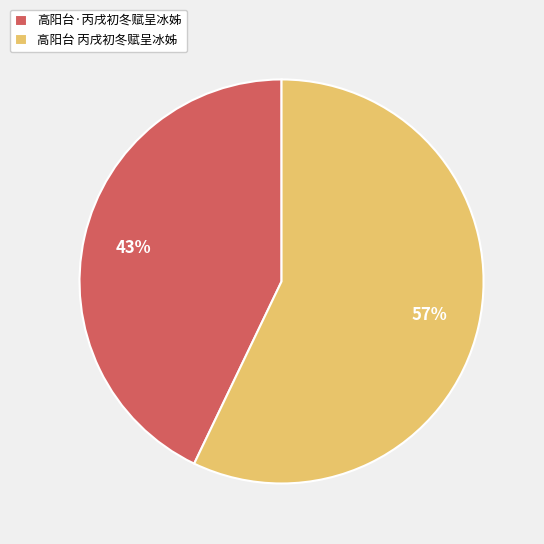

Between 高阳台·丙戌初冬赋呈冰姊 and 高阳台 丙戌初冬赋呈冰姊, which is larger?

高阳台 丙戌初冬赋呈冰姊